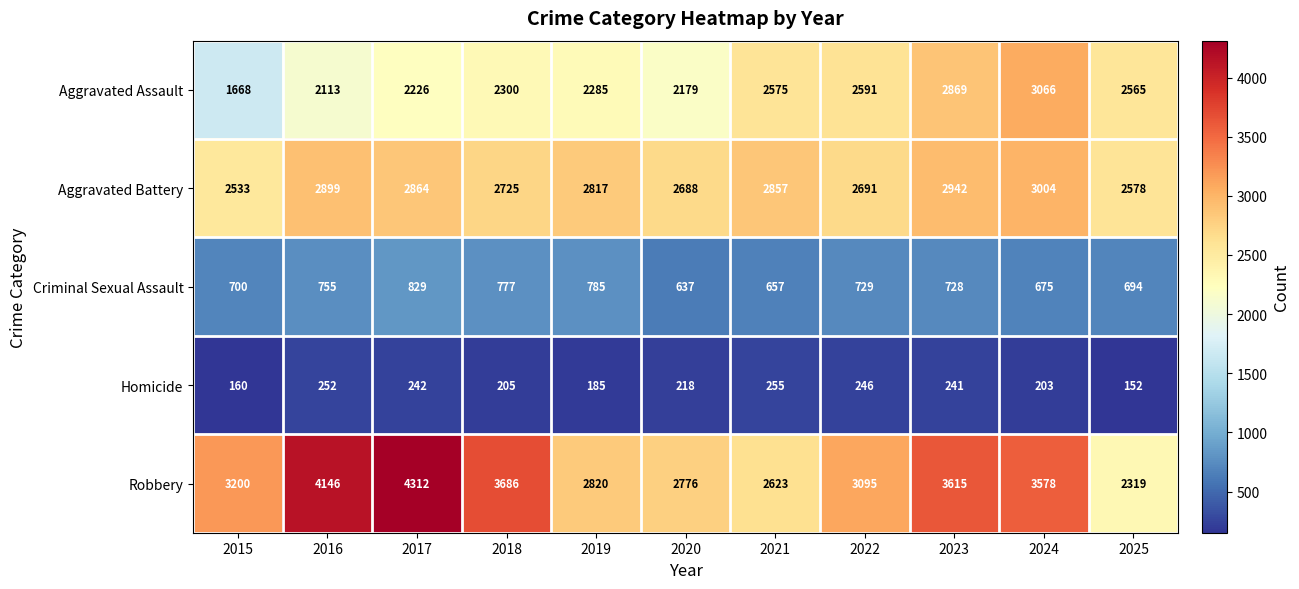

How many categories are shown in the chart?

11